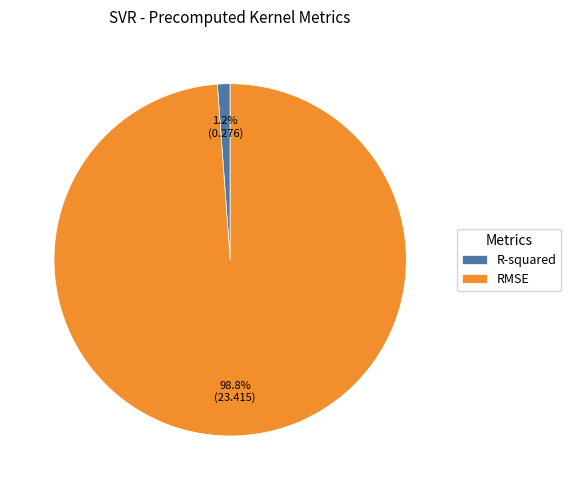

True or false: RMSE accounts for 92% of the total.

False